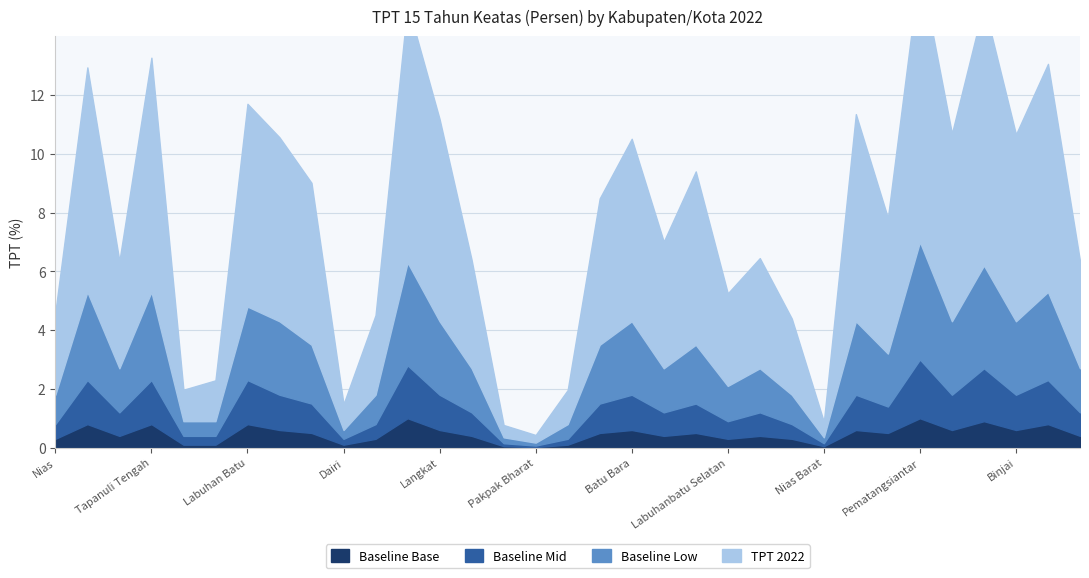

What is the difference between the highest and lowest values at Humbang Hasundutan?

0.4